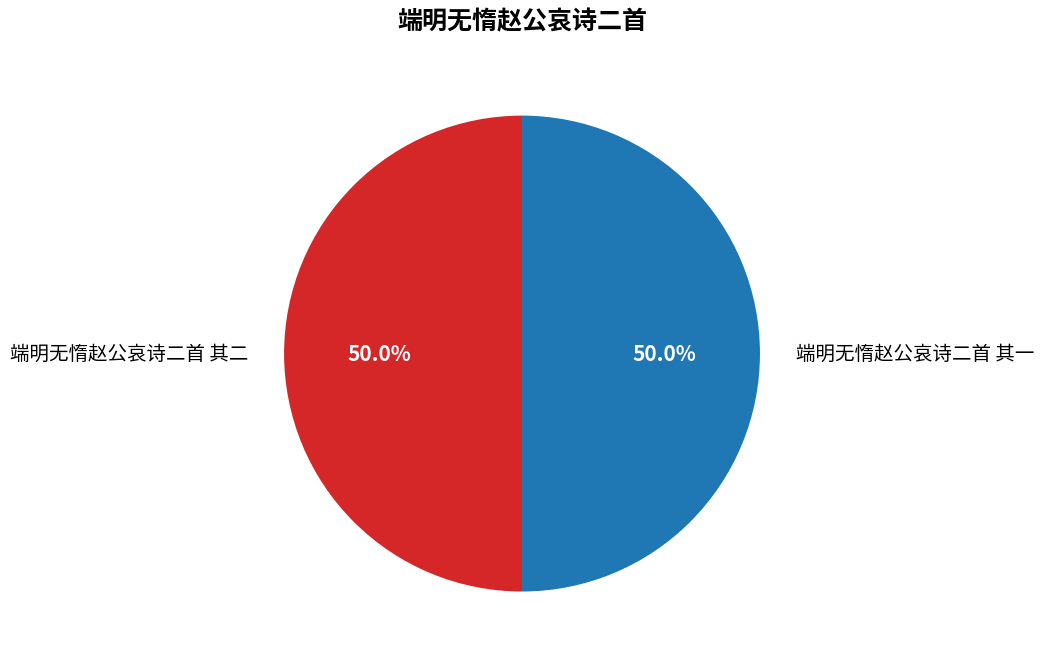

To the nearest percent, what is the average slice percentage?

50%